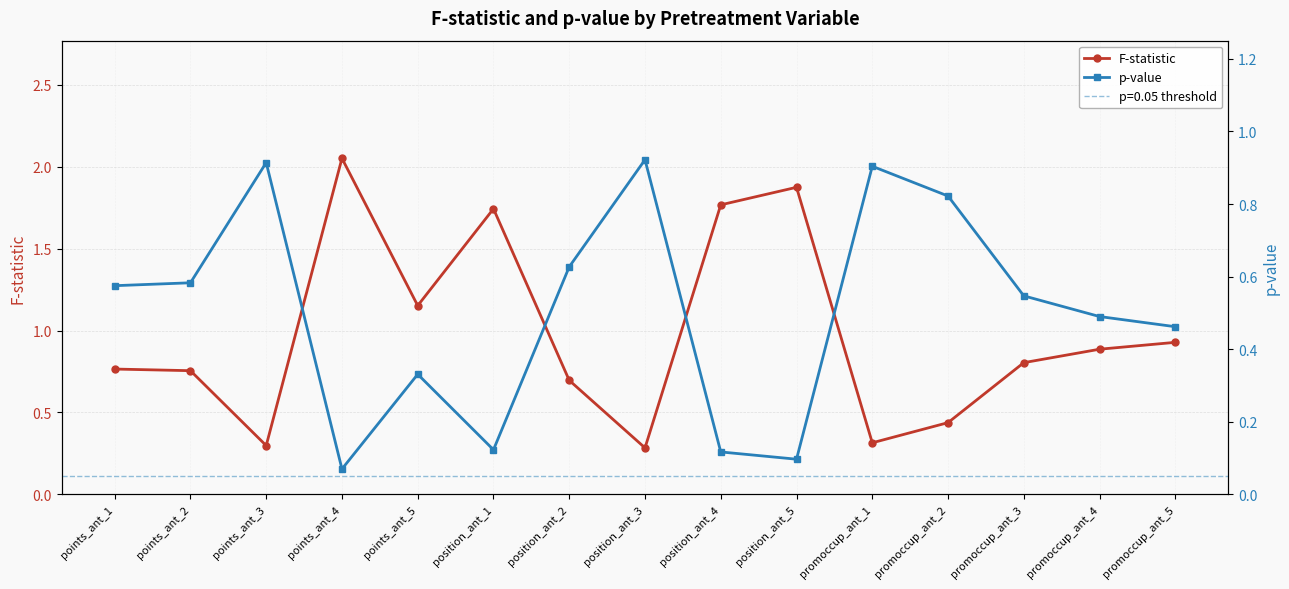

What is the difference between the maximum and minimum values in the p-value series?

0.9